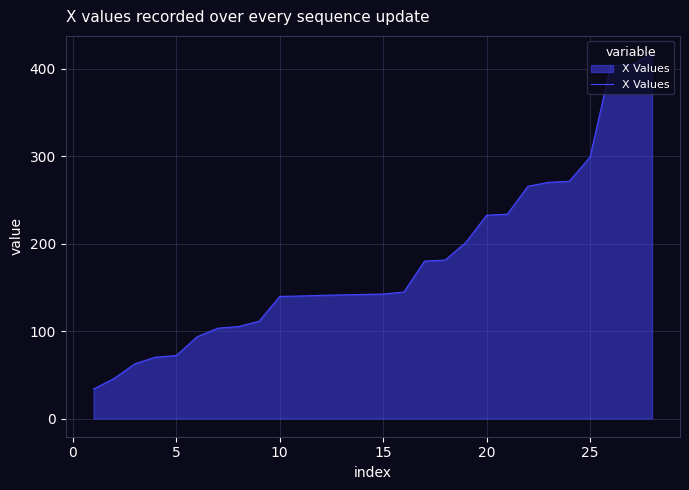

What is the smallest value displayed?

33.8